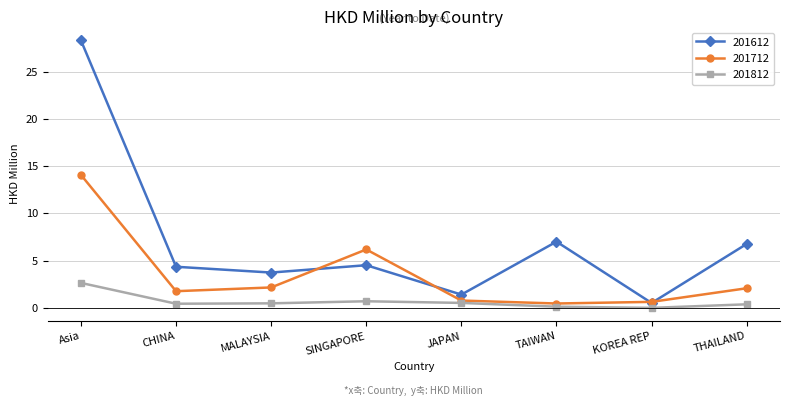

Does the chart display data point markers on the line(s)?

Yes